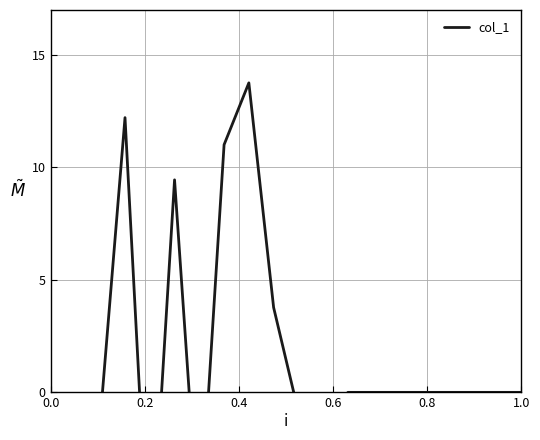

How many lines are shown in the chart?

1